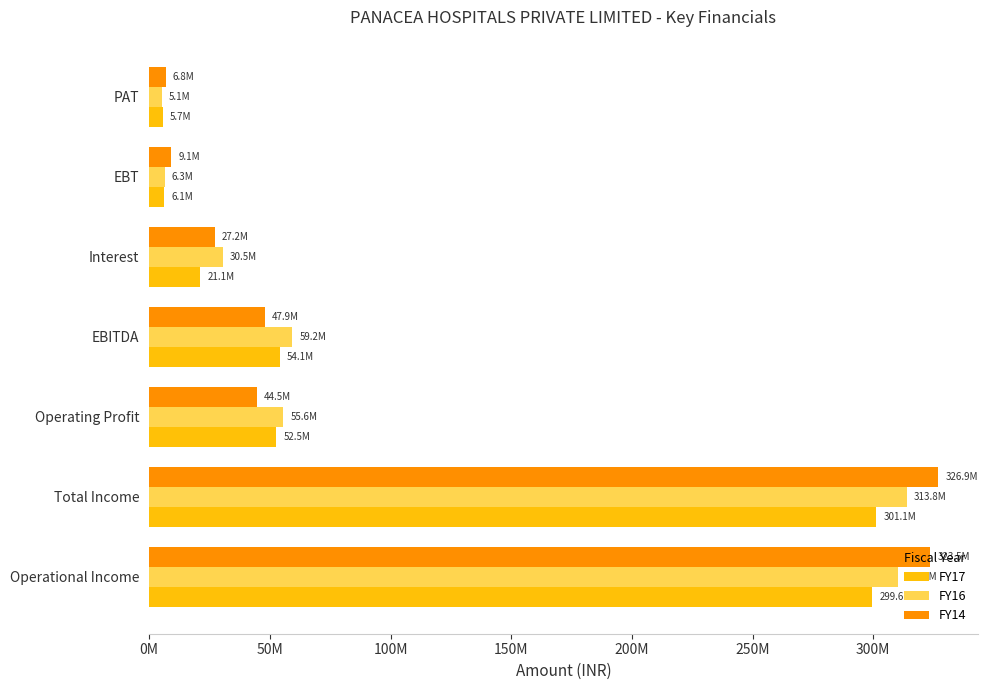

What position from the left is Interest?

5